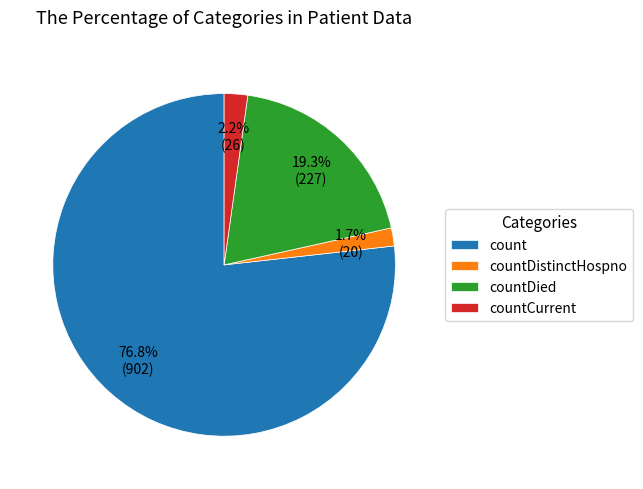

Which has a higher value, countDistinctHospno or countCurrent?

countCurrent